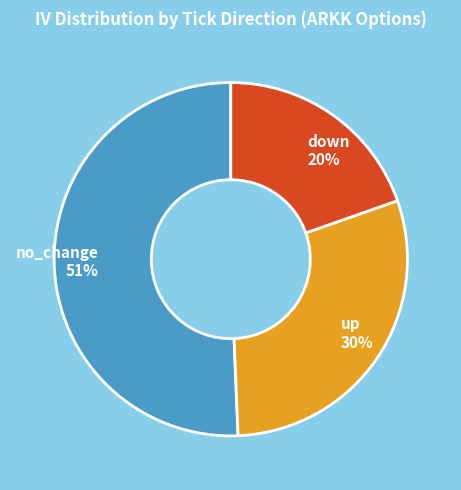

To the nearest percent, what portion does down represent?

20%